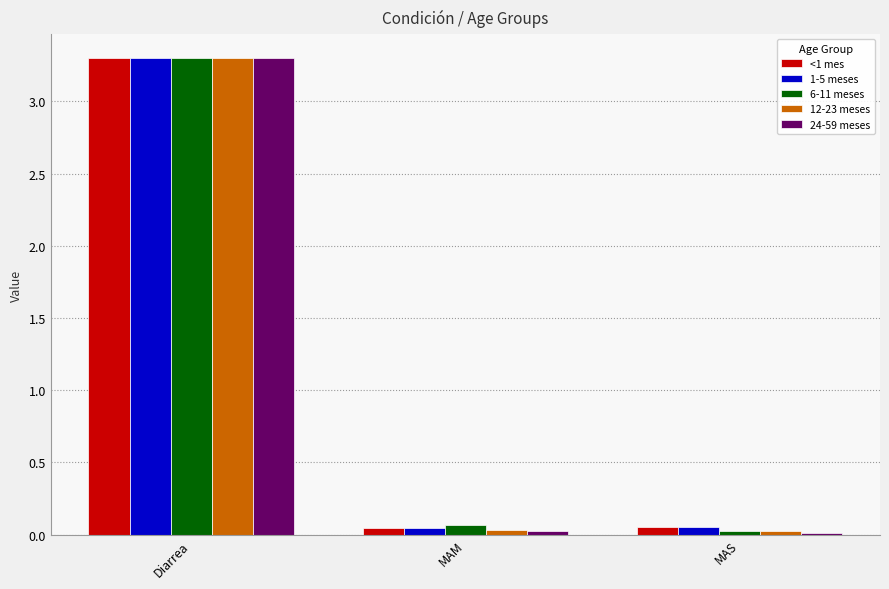

Which label corresponds to the largest value in the chart?

Diarrea